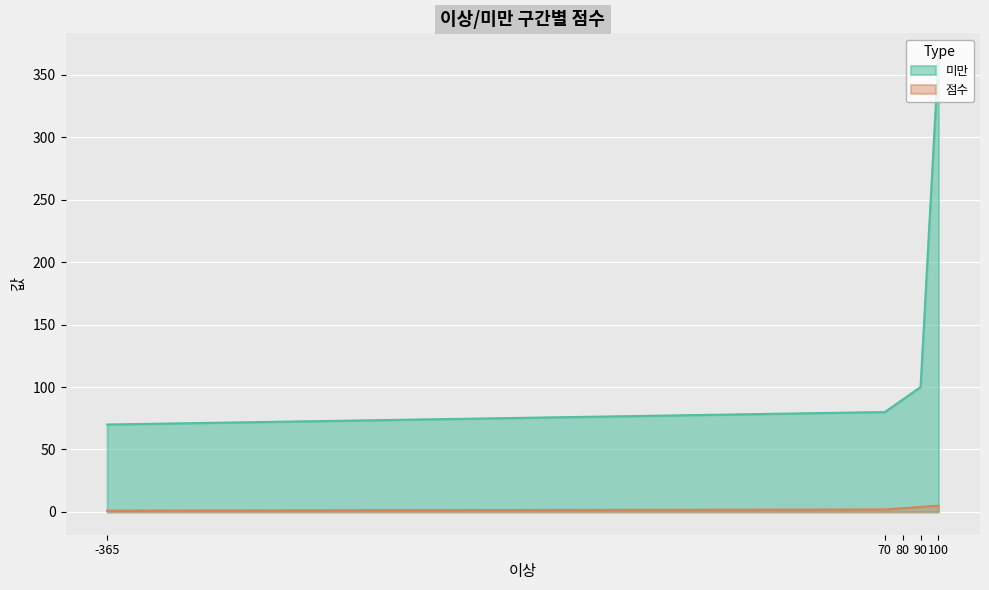

At which category does the chart reach its minimum across all series?

-365